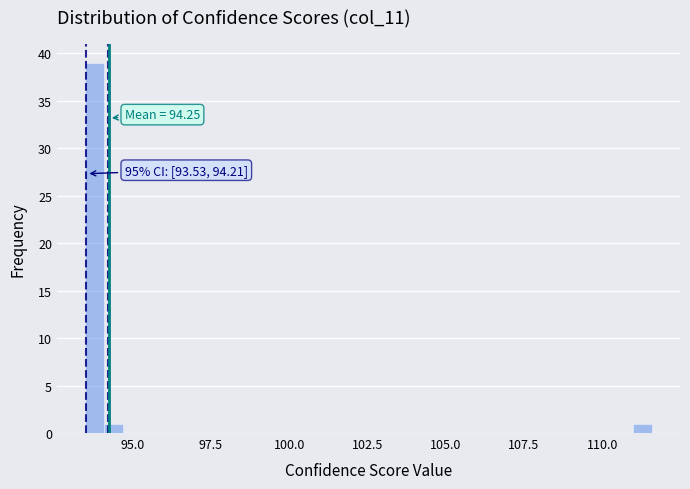

Around what value on the x-axis is the tallest bar? Give the approximate position of its centre, as read against the axis.

94.0